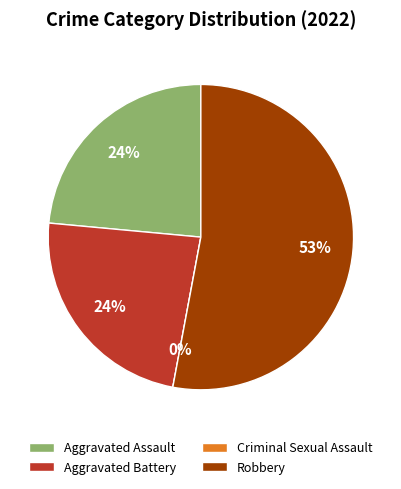

Is the sum of Criminal Sexual Assault and Robbery greater than half?

Yes